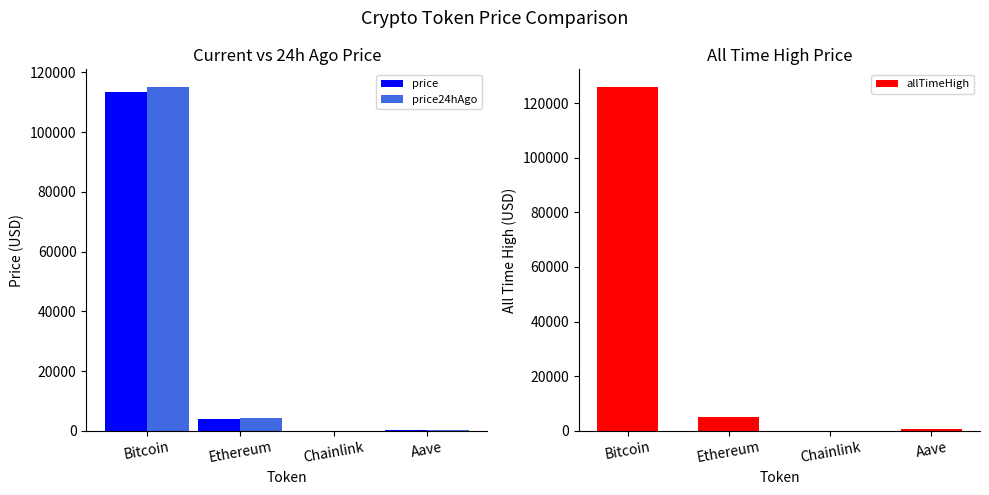

Are the bars grouped side by side (vs. stacked)?

Yes